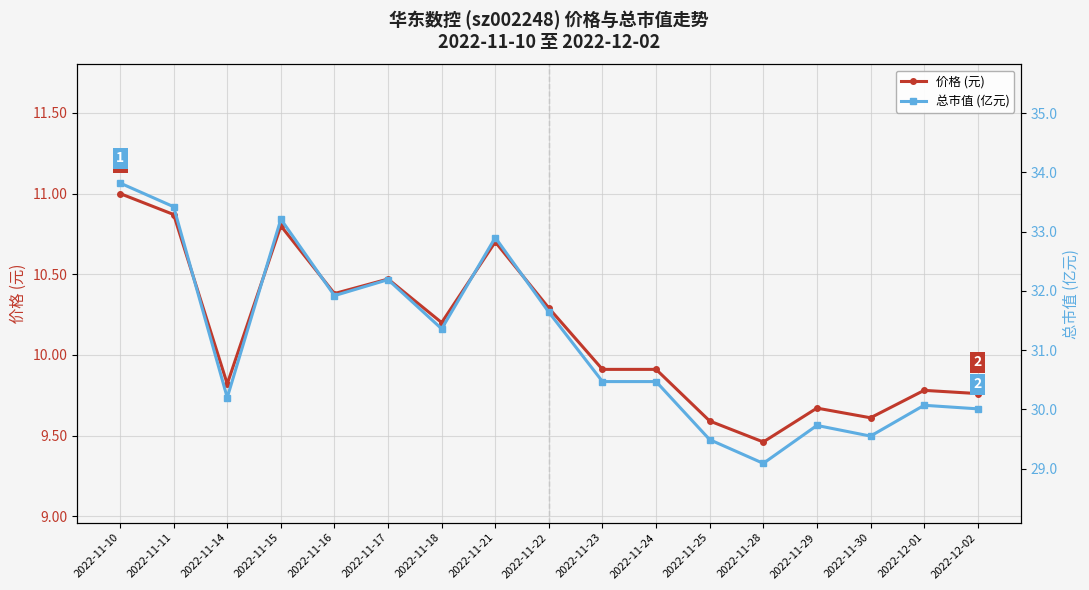

True or false: 价格 (元) has more than 2 interior local peaks.

True